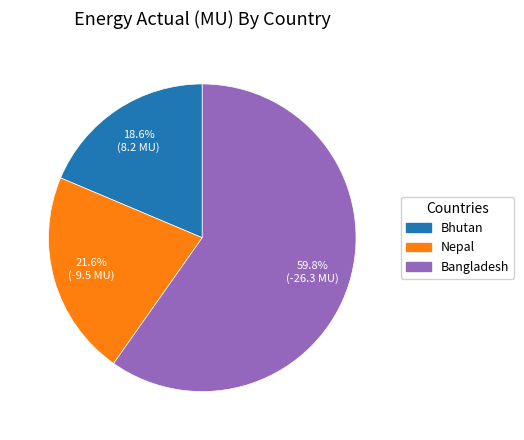

How many slices are in this pie chart?

3